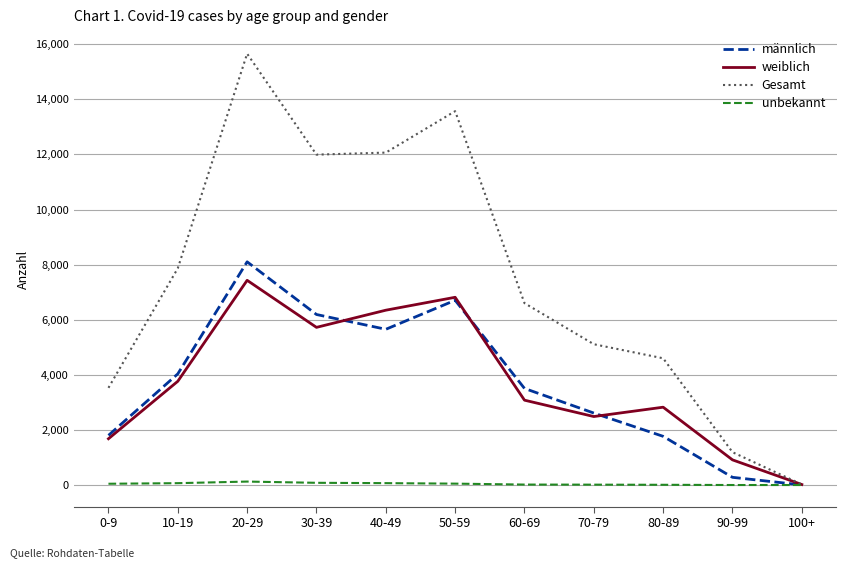

Between 50-59 and 90-99, which series saw the biggest shift?

Gesamt